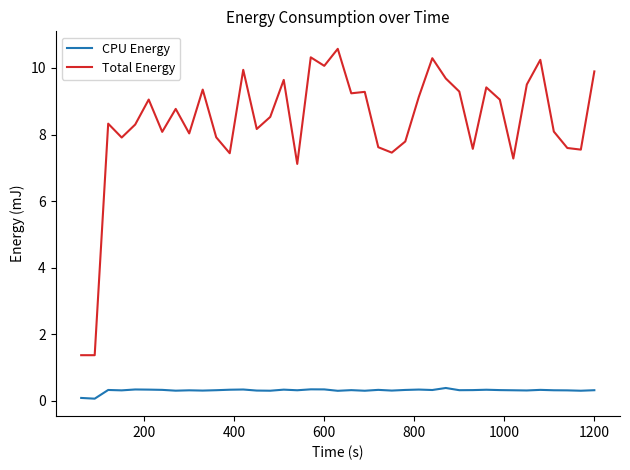

List the series in order of their peak value, lowest first.

CPU Energy, Total Energy